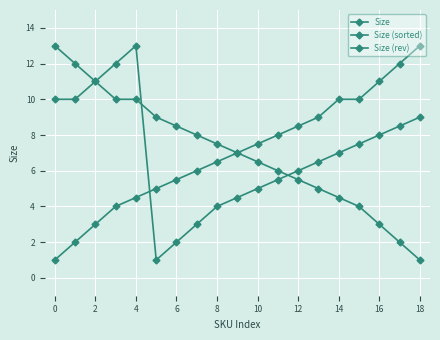

Does the chart have visible grid lines?

Yes